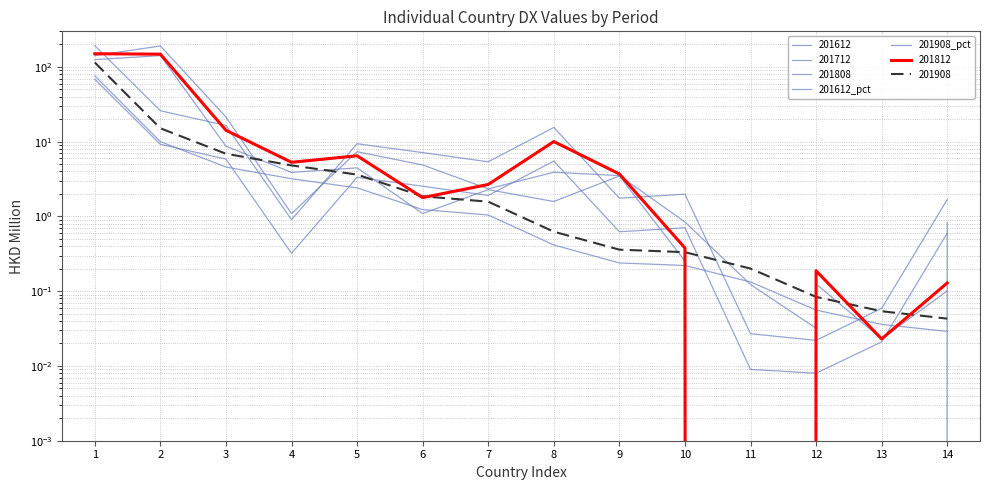

What is the sum of the 201612_pct values at 7 and 9?

2.5